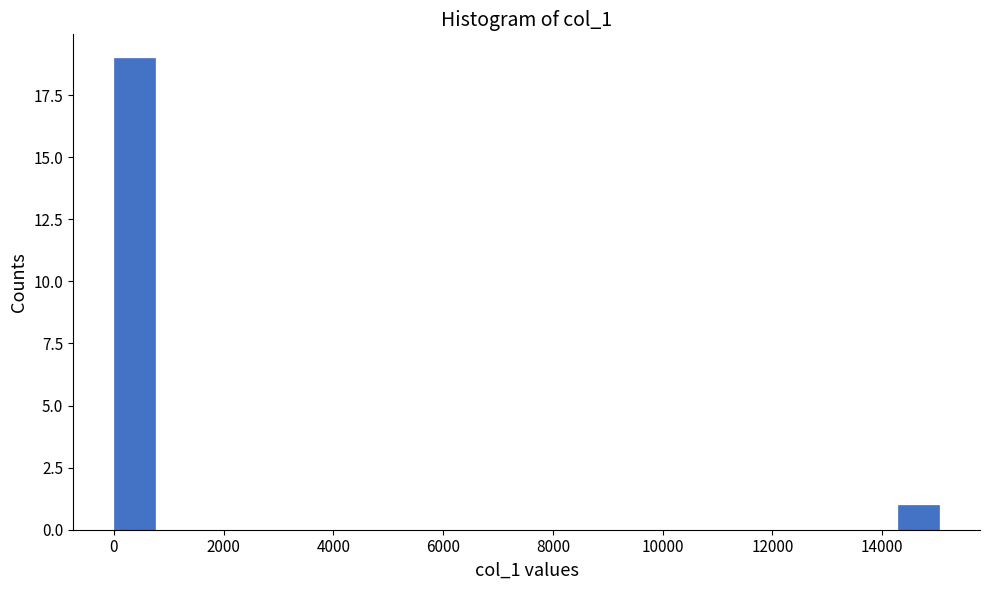

Around what value on the x-axis is the tallest bar? Give the approximate position of its centre, as read against the axis.

400